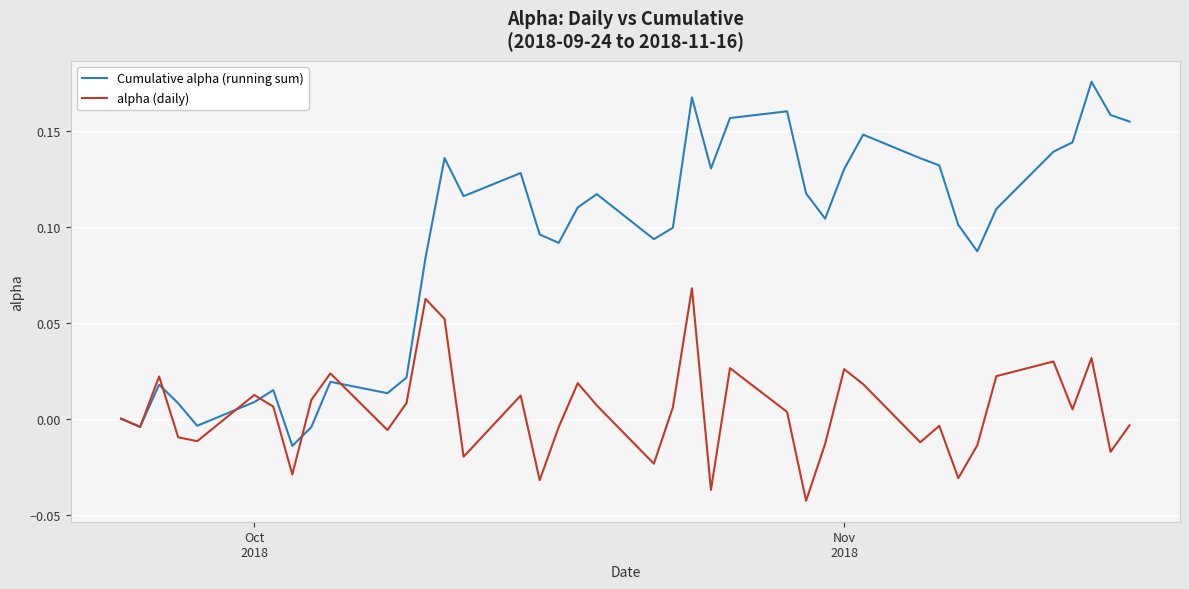

Which series has the largest range (max minus min)?

Cumulative alpha (running sum)